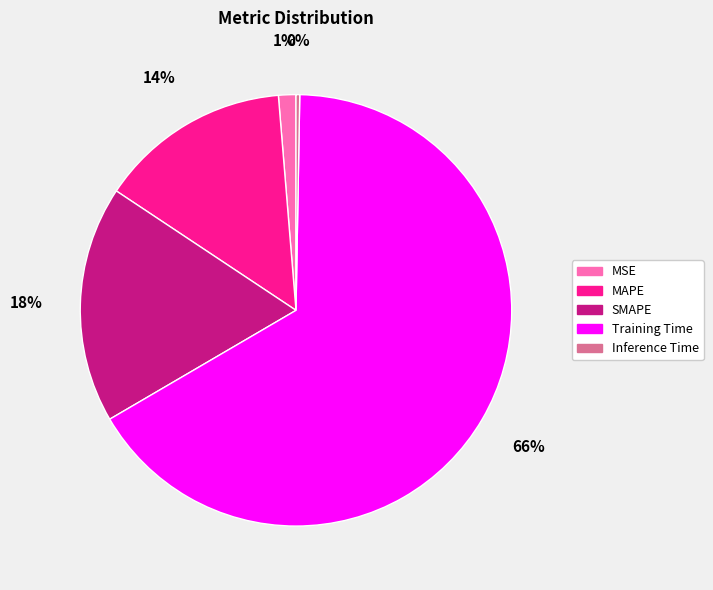

Rank the categories by value from lowest to highest.

Inference Time, MSE, MAPE, SMAPE, Training Time